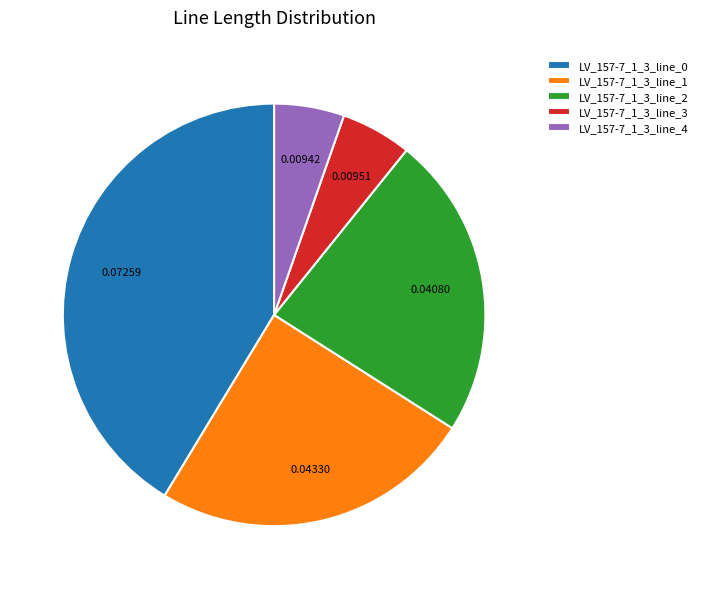

Count the number of slices in the pie.

5